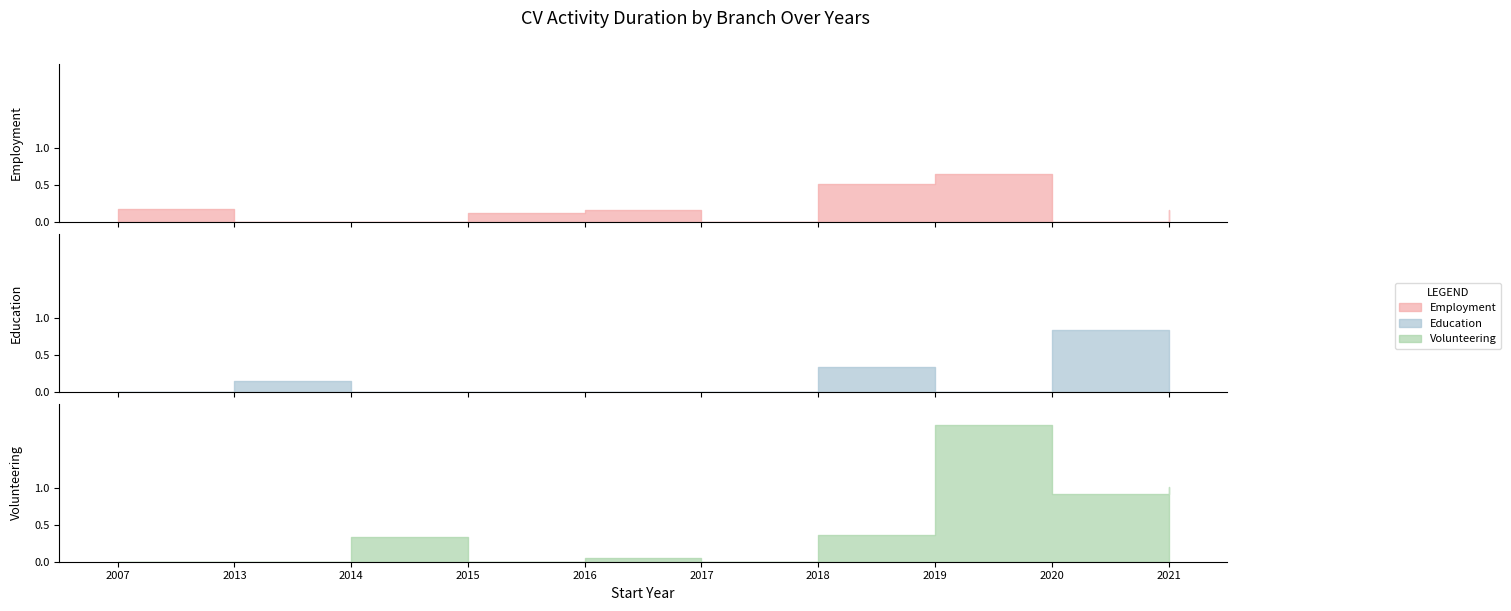

True or false: Employment and Education intersect in this chart.

True